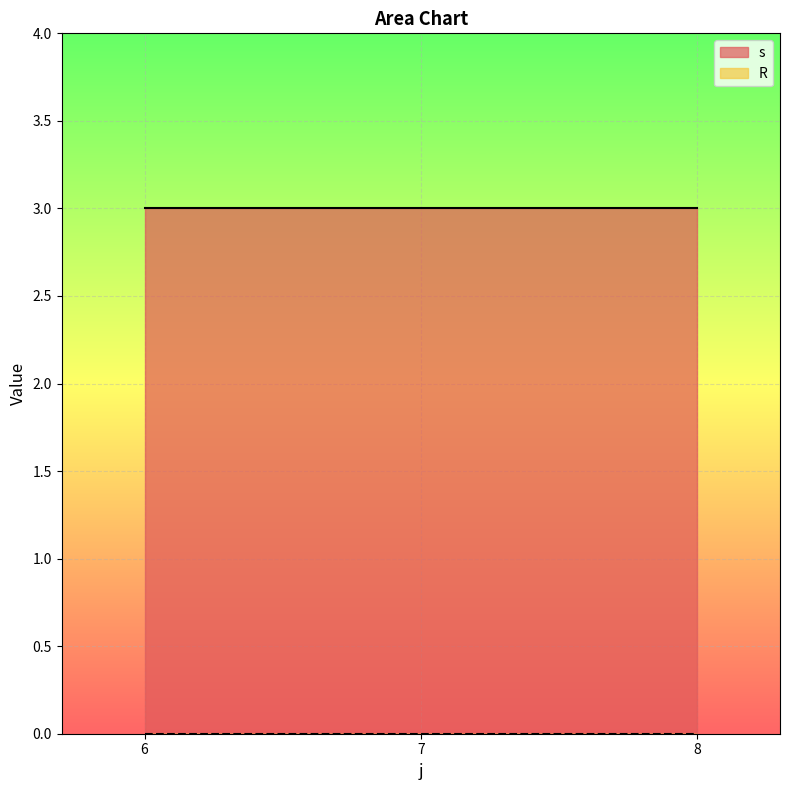

What is the difference between the highest and lowest values at 7?

3